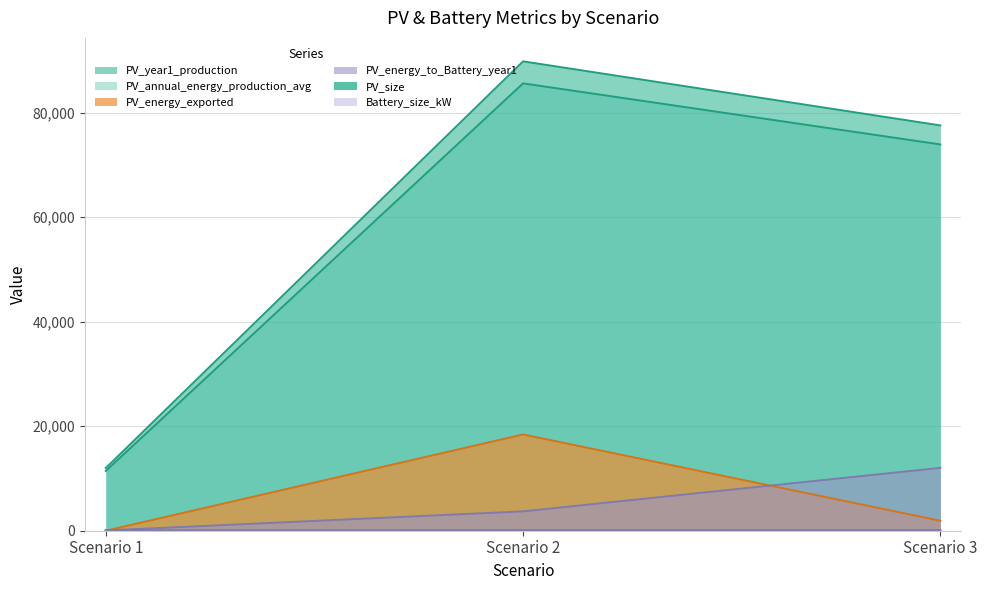

What are all the series names shown in the legend?

PV_size, PV_year1_production, PV_annual_energy_production_avg, PV_energy_exported, PV_energy_to_Battery_year1, Battery_size_kW